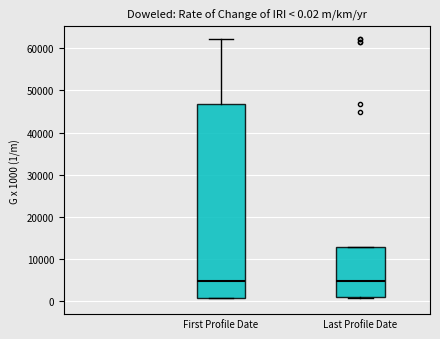

Comparing the boxes themselves (not the whiskers), which one is the tallest?

First Profile Date